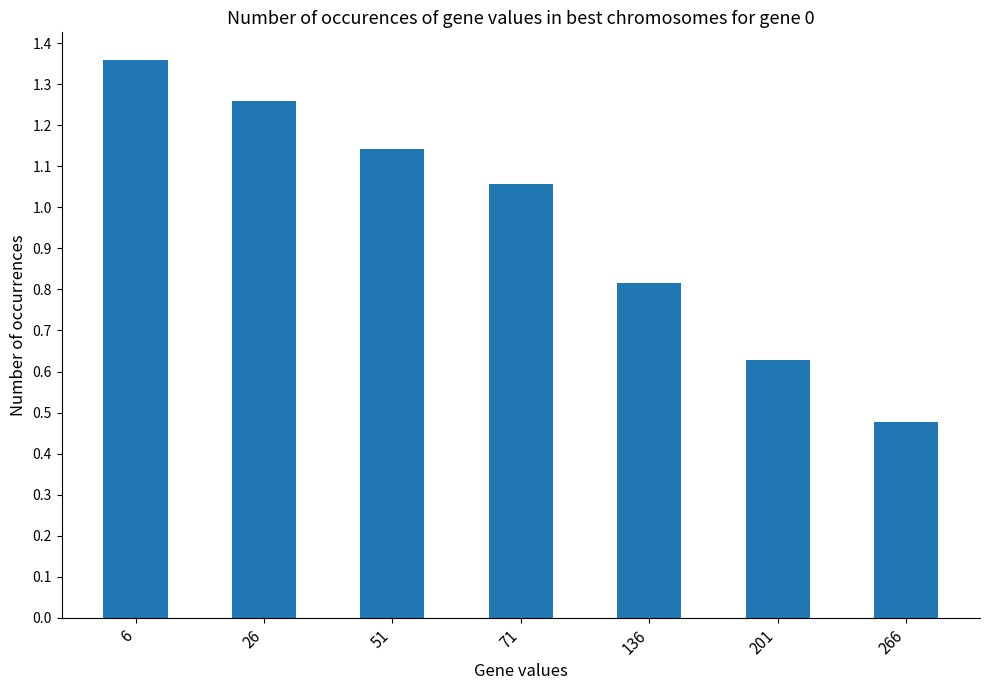

What is the change in value from 6 to 26?

-0.1